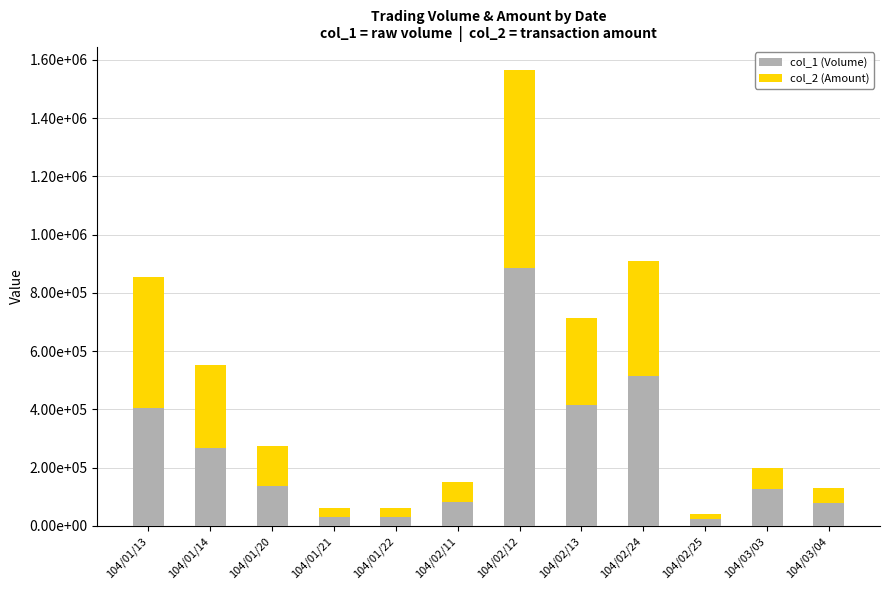

What are all the series names shown in the legend?

col_1 (Volume), col_2 (Amount)